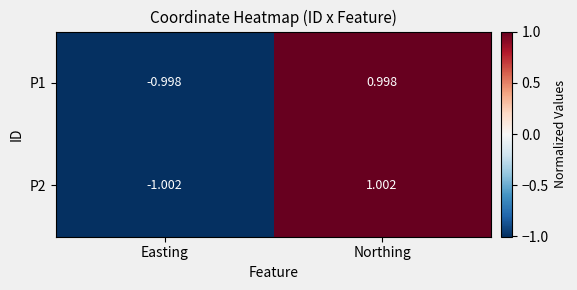

List the labels in order of P2 value, largest first.

Northing, Easting